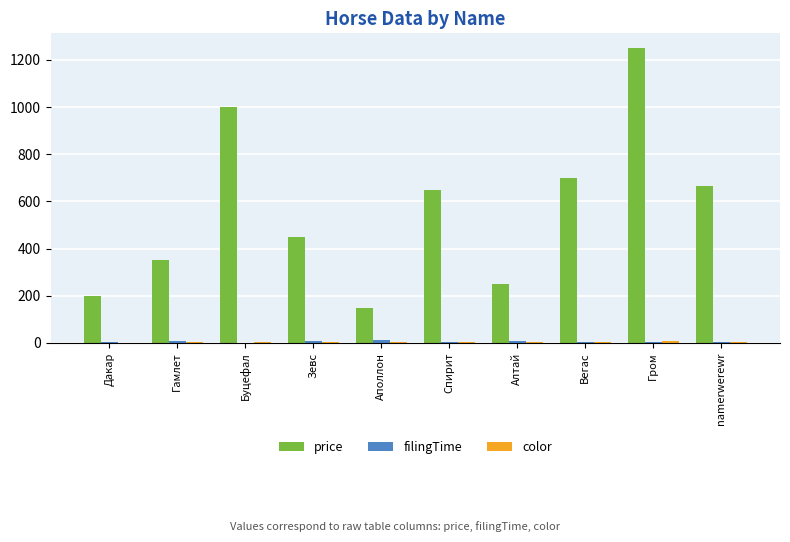

True or false: price has a value of 1013 at namerwerewr.

False